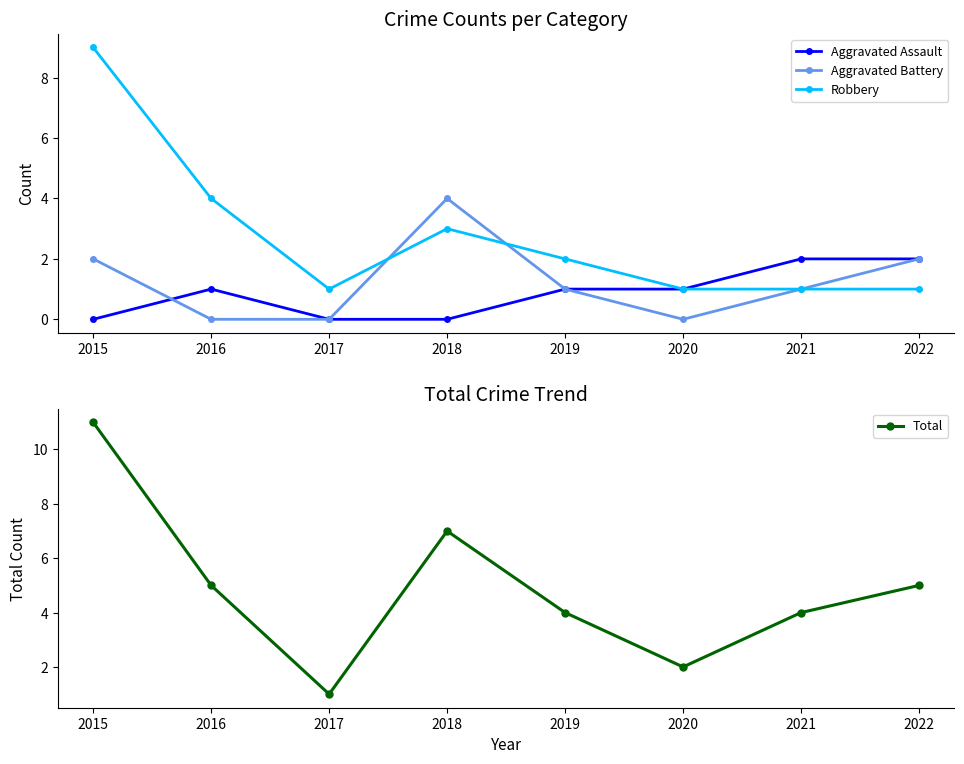

True or false: Aggravated Battery has more than 0 points higher than both neighbors.

True